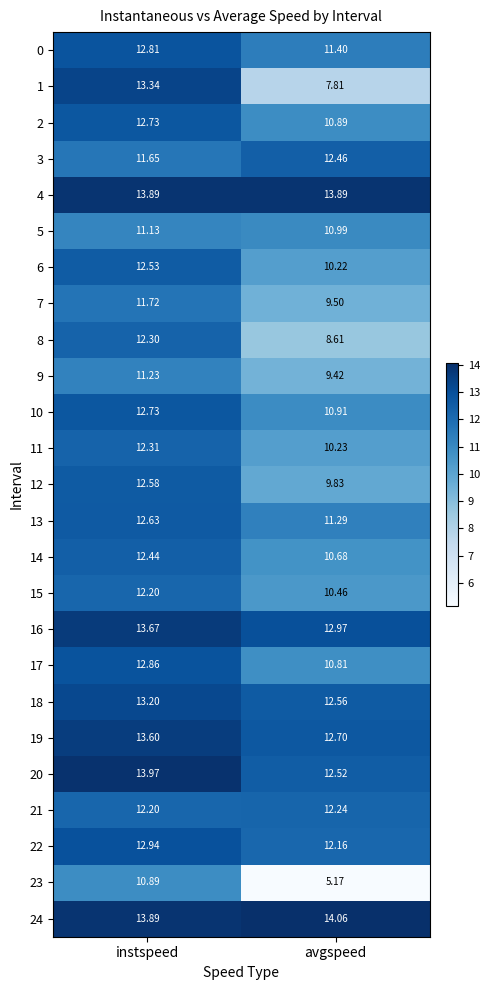

How many data points in 18 are less than 13?

1